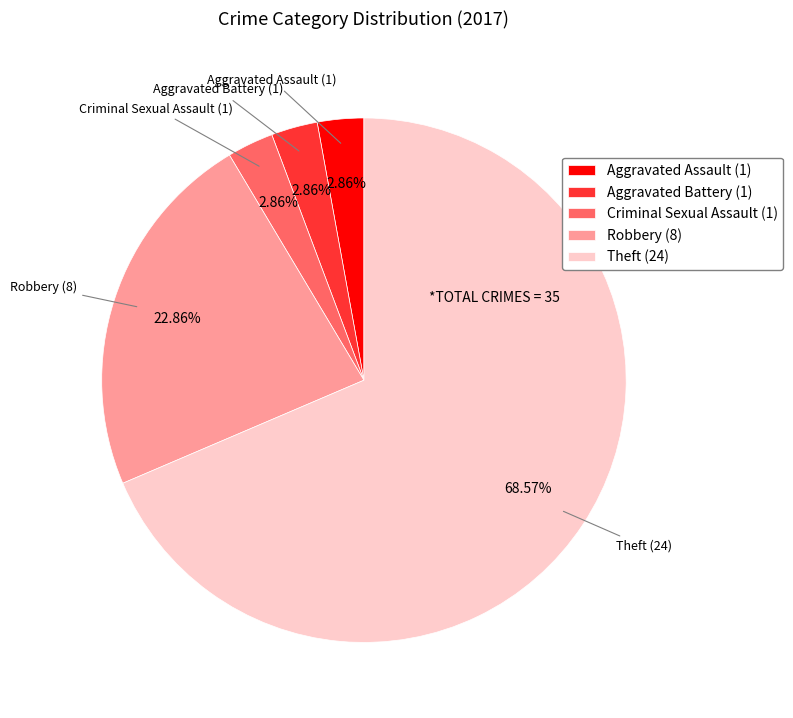

True or false: Aggravated Battery accounts for 14% of the total.

False